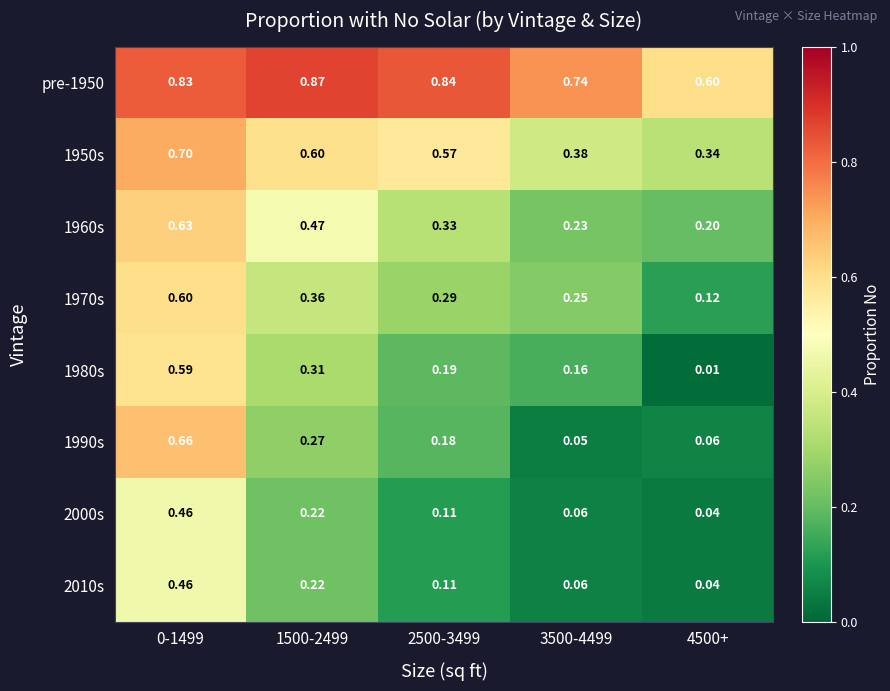

How many series are shown in this chart?

8